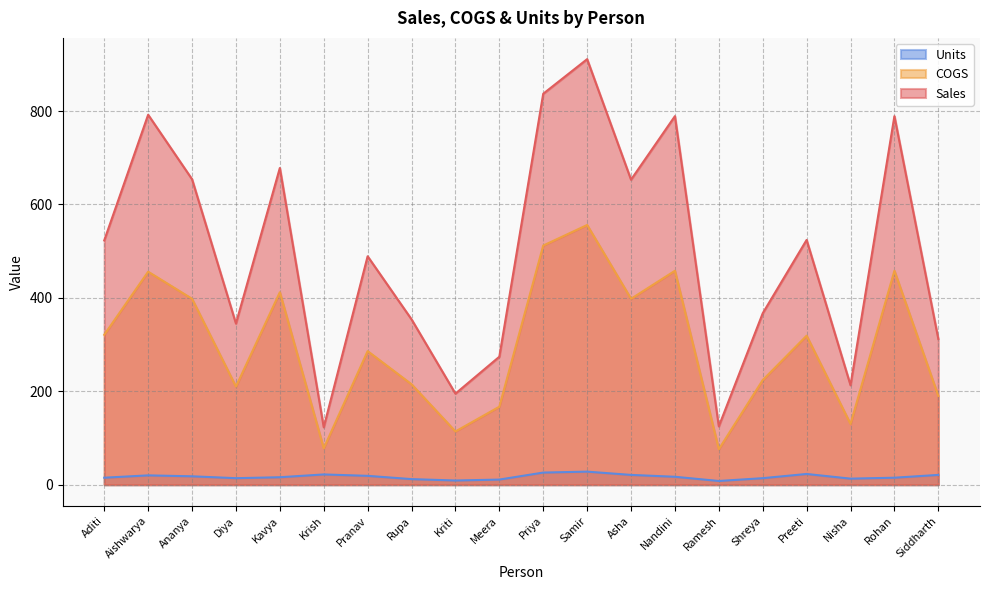

In Sales, how many points are higher than both neighbors (excluding endpoints)?

7